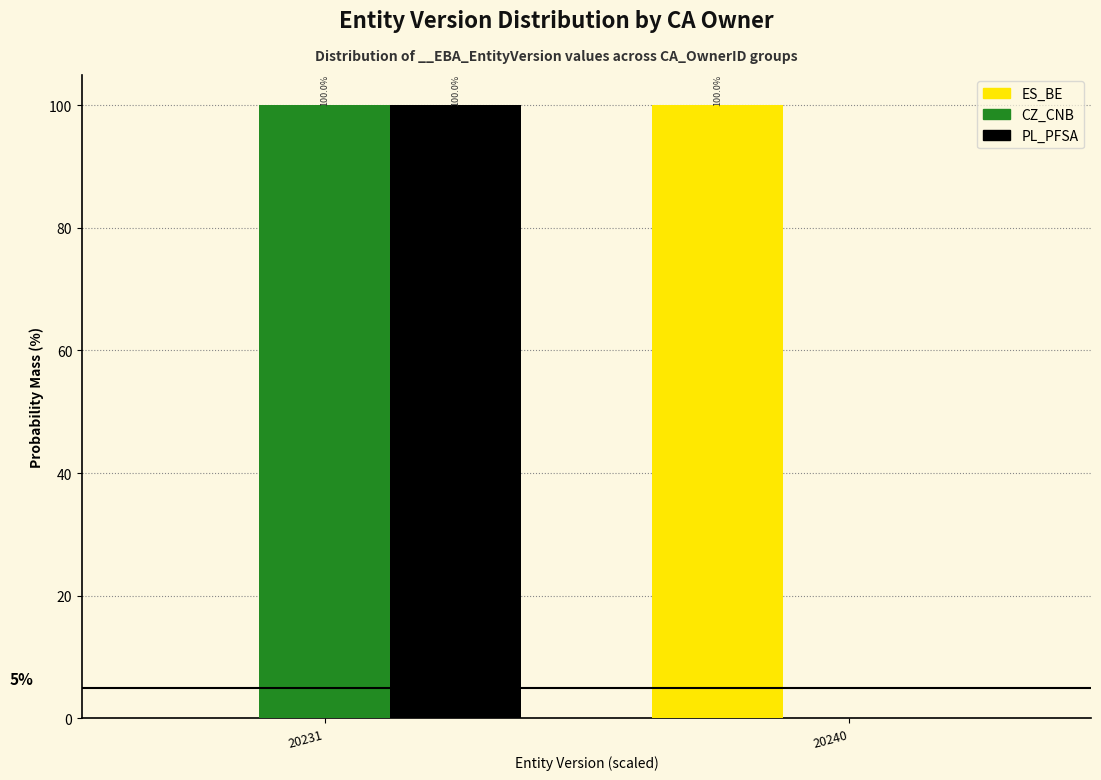

Reading left to right, what are all the values shown in this chart?

ES_BE: 20231=0	20240=100
CZ_CNB: 20231=100	20240=0
PL_PFSA: 20231=100	20240=0